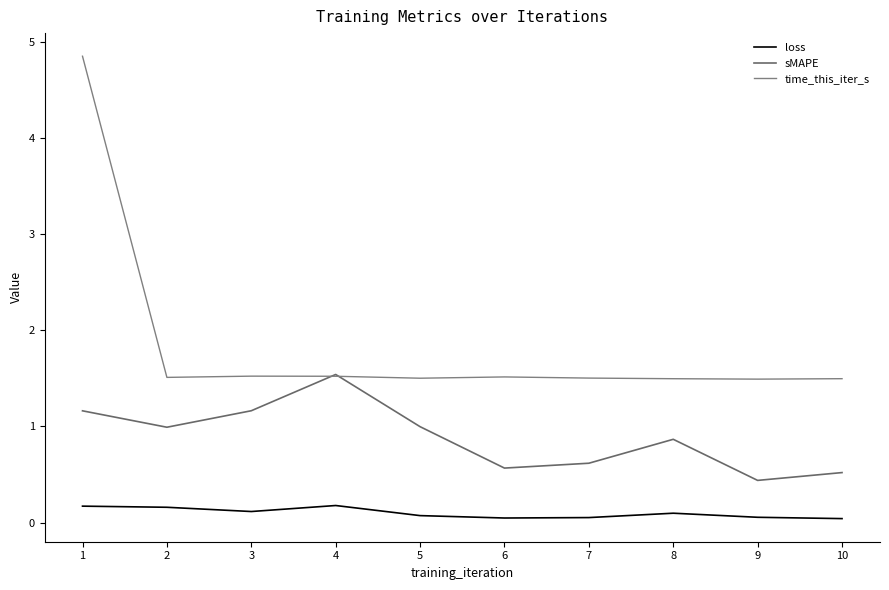

The time_this_iter_s series shows 1.5 at 8. True or false?

True